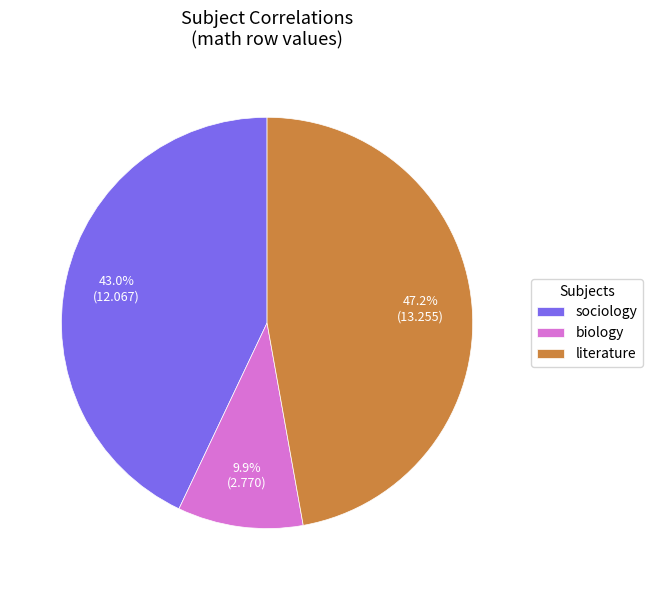

What is the ratio of the value at literature to the value at biology?

4.8